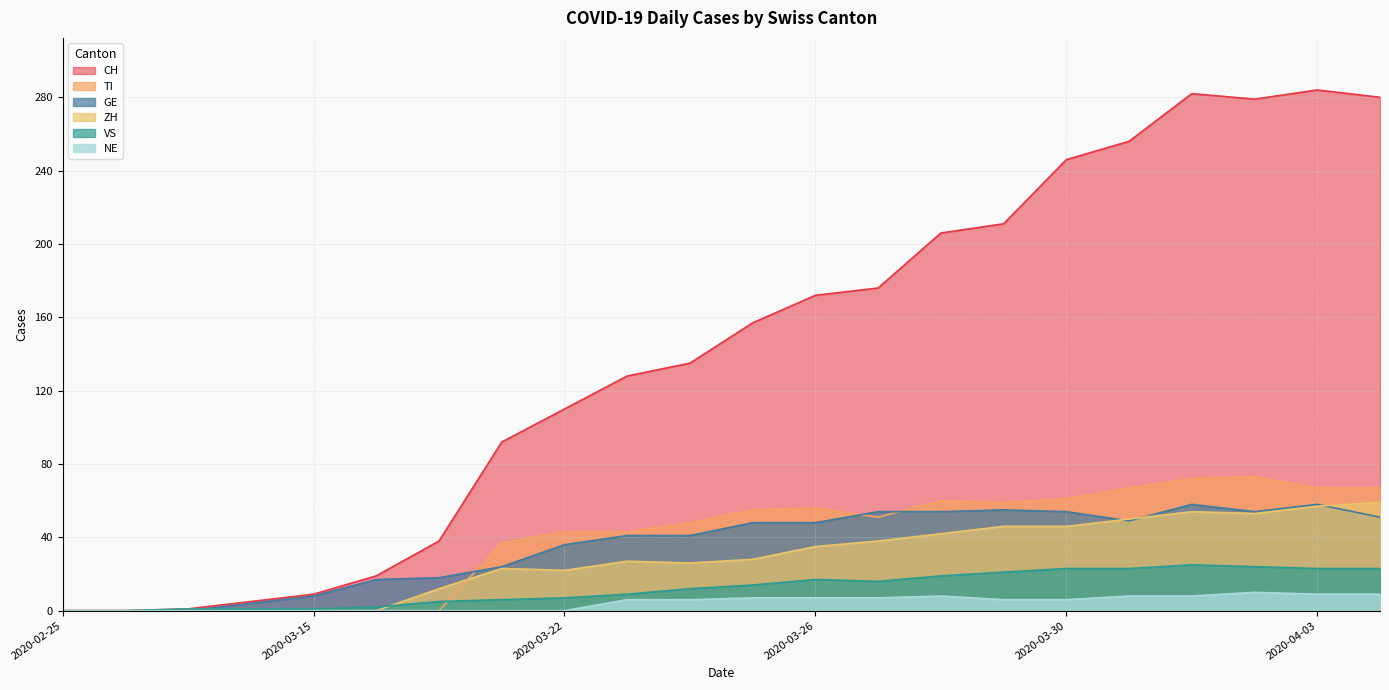

True or false: ZH and NE cross at least once.

False